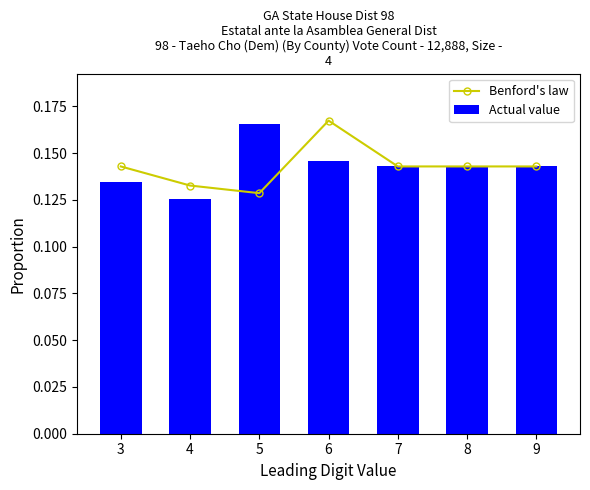

How many data points does each series have?

7